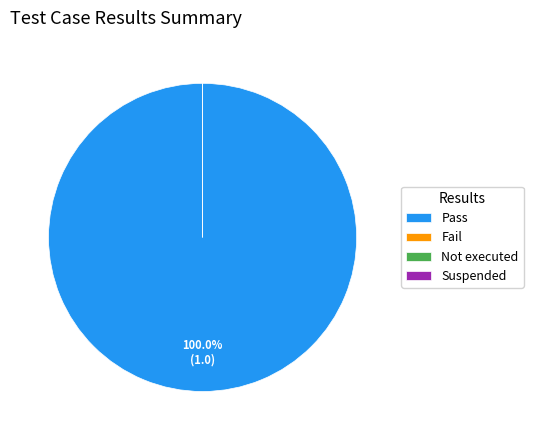

Does Not executed account for over 50% of the chart?

No